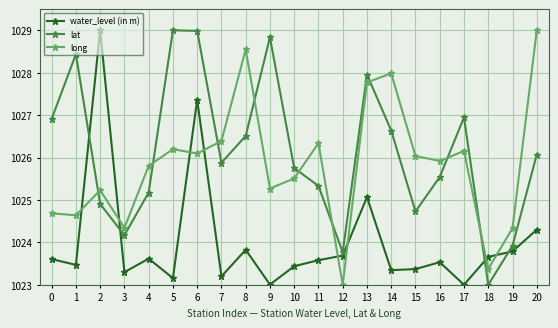

What is the maximum value for long?

1029.0